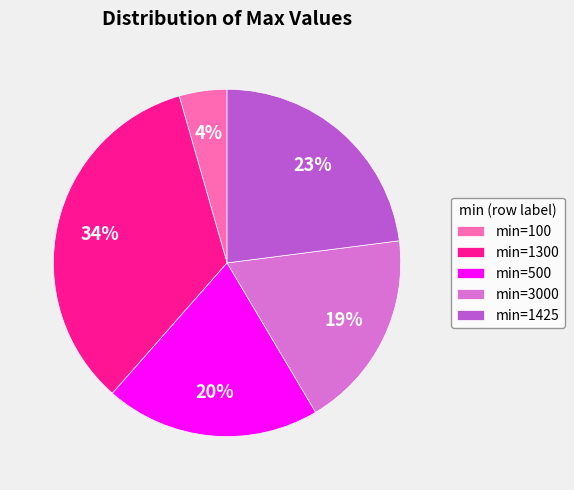

What is the largest slice in the pie chart?

min=1300